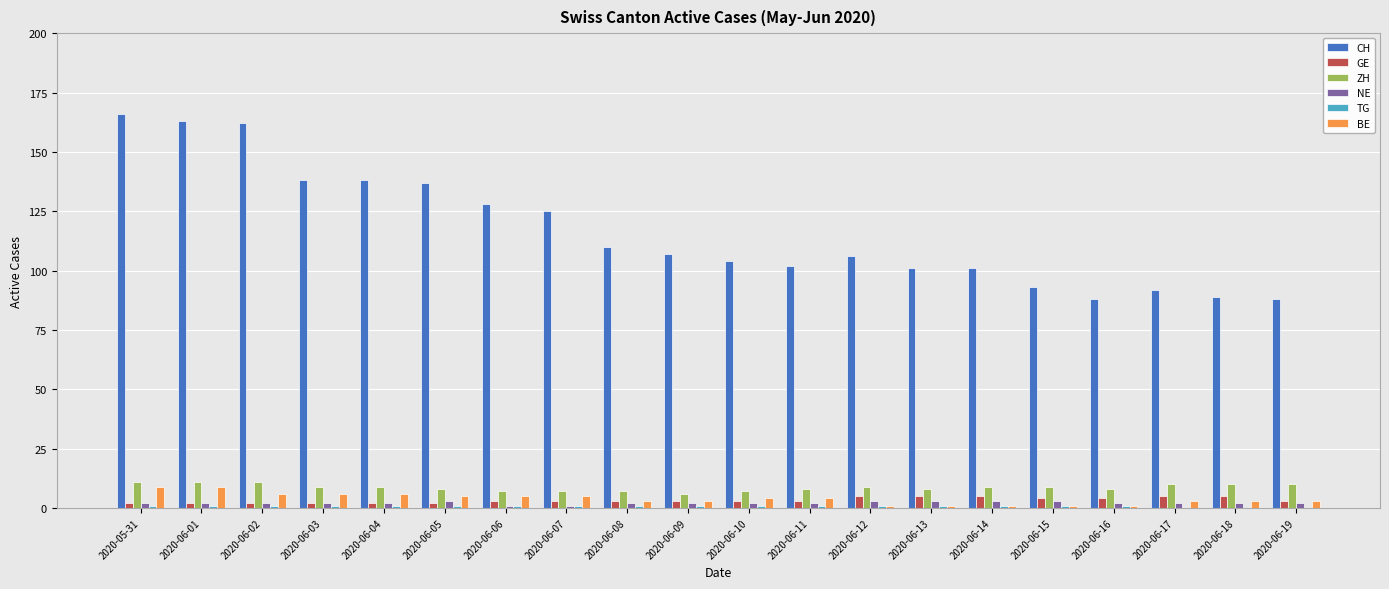

What is the maximum value for CH?

166